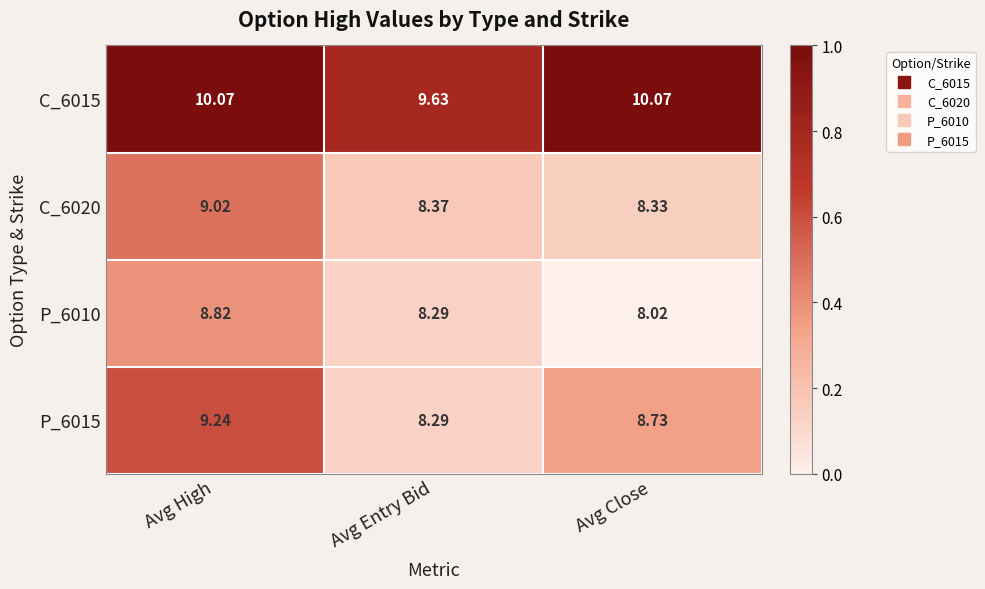

Which category has the highest value in the P_6015 series?

Avg High